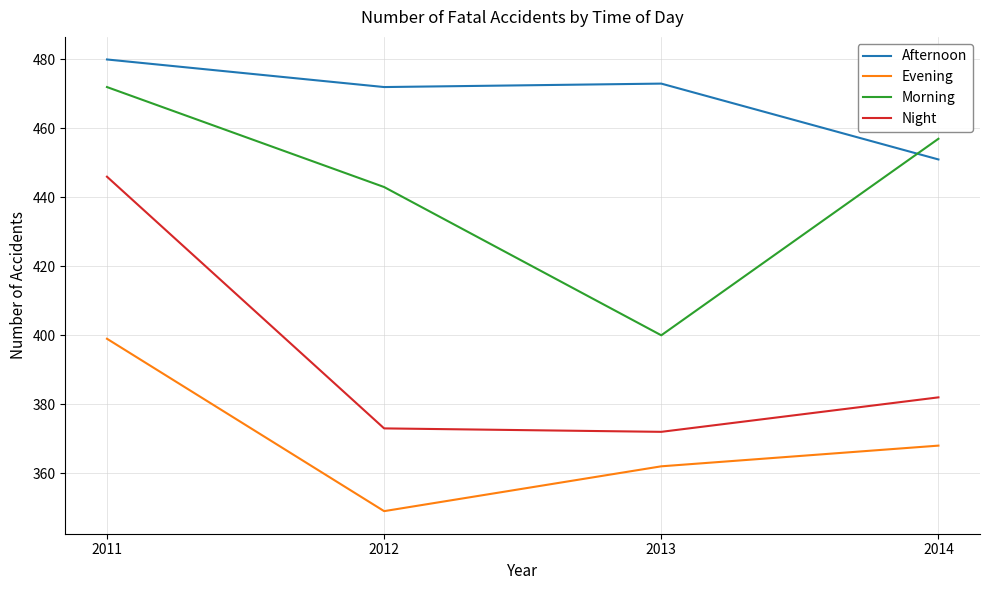

Where is Morning nearest to the value 436?

2012